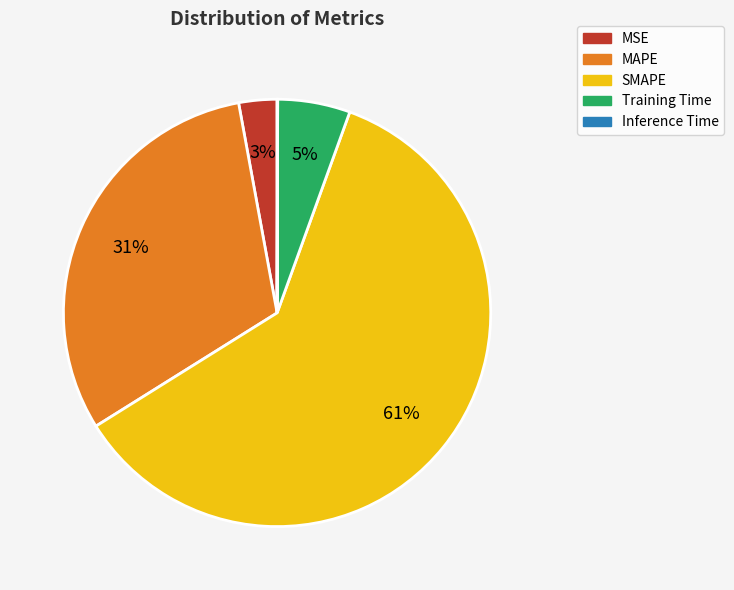

Which category has the biggest portion of the pie?

SMAPE